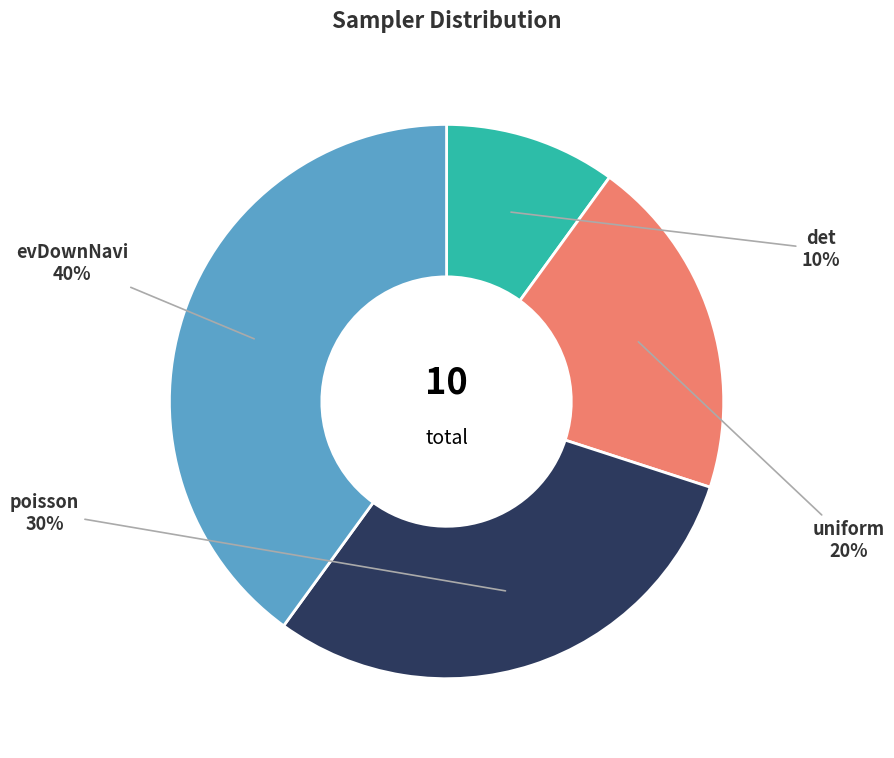

Approximately how many times larger is the value at uniform compared to evDownNavi?

0.5